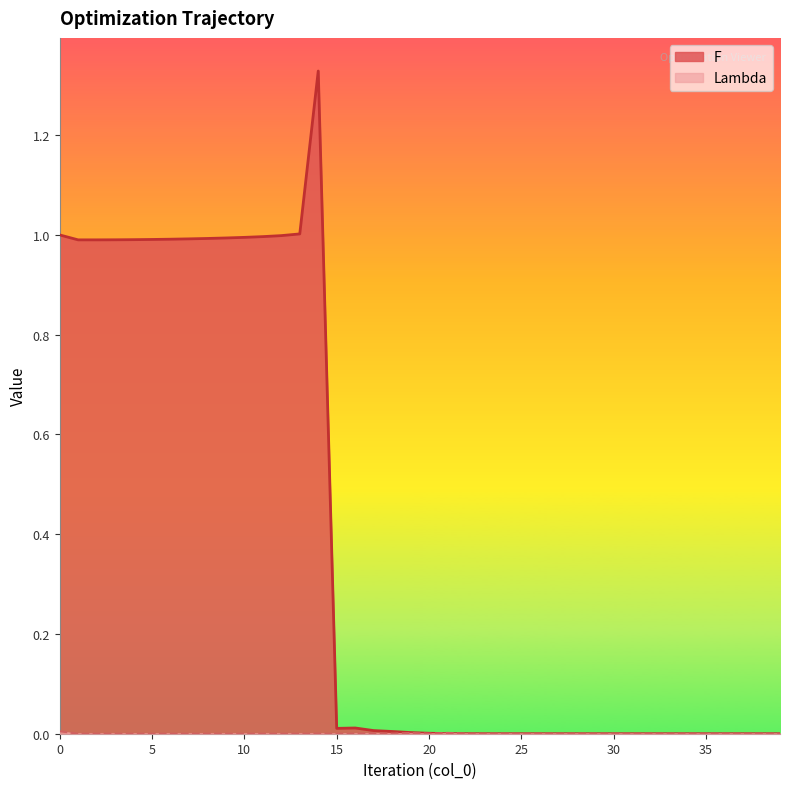

What is the difference between the maximum and minimum values in the F series?

1.3